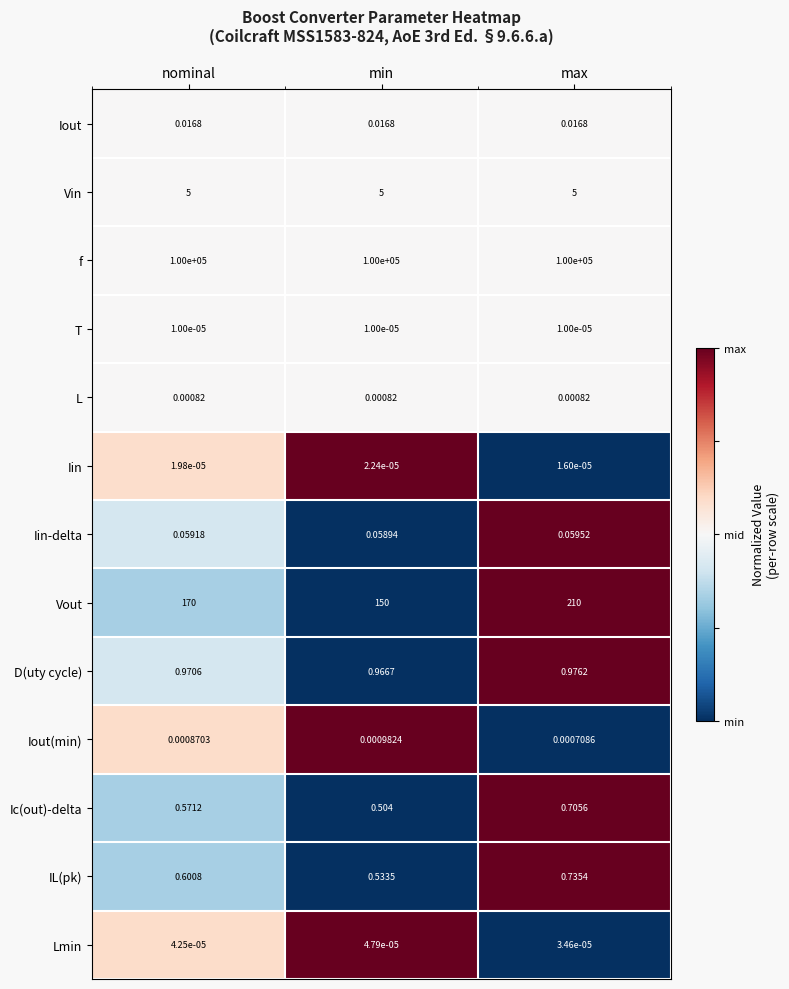

At which label is Iout(min) closest to 0?

max